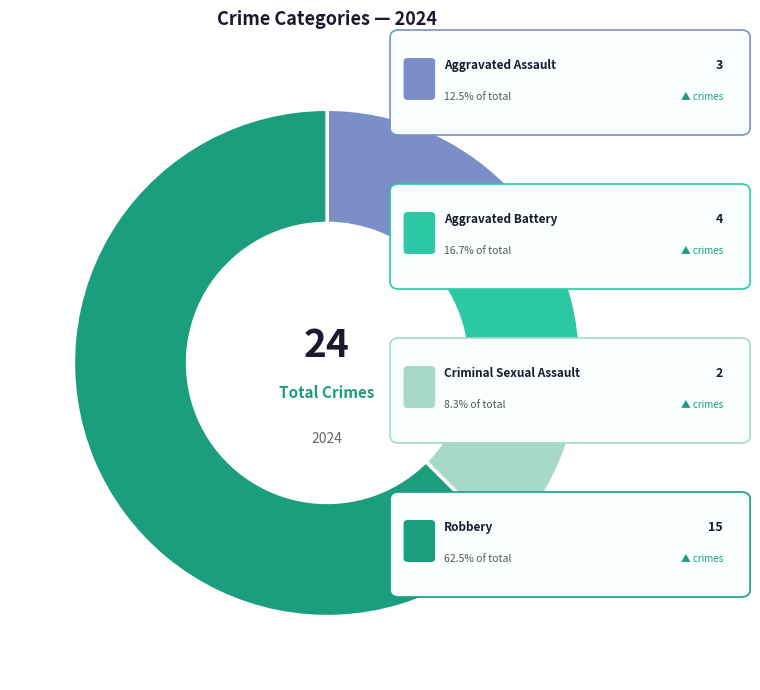

Does any single category account for the majority?

Yes